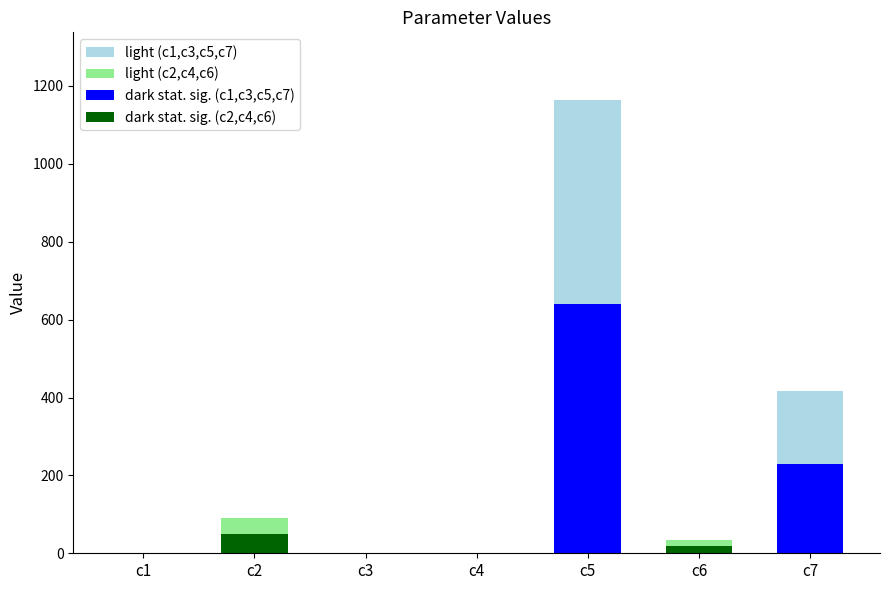

The light series shows 0.4 at c4. True or false?

False